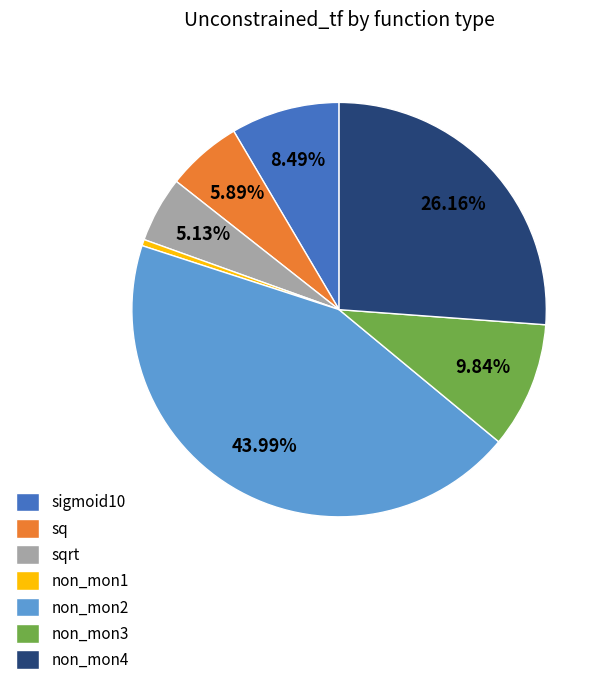

Which slice is the largest?

non_mon2